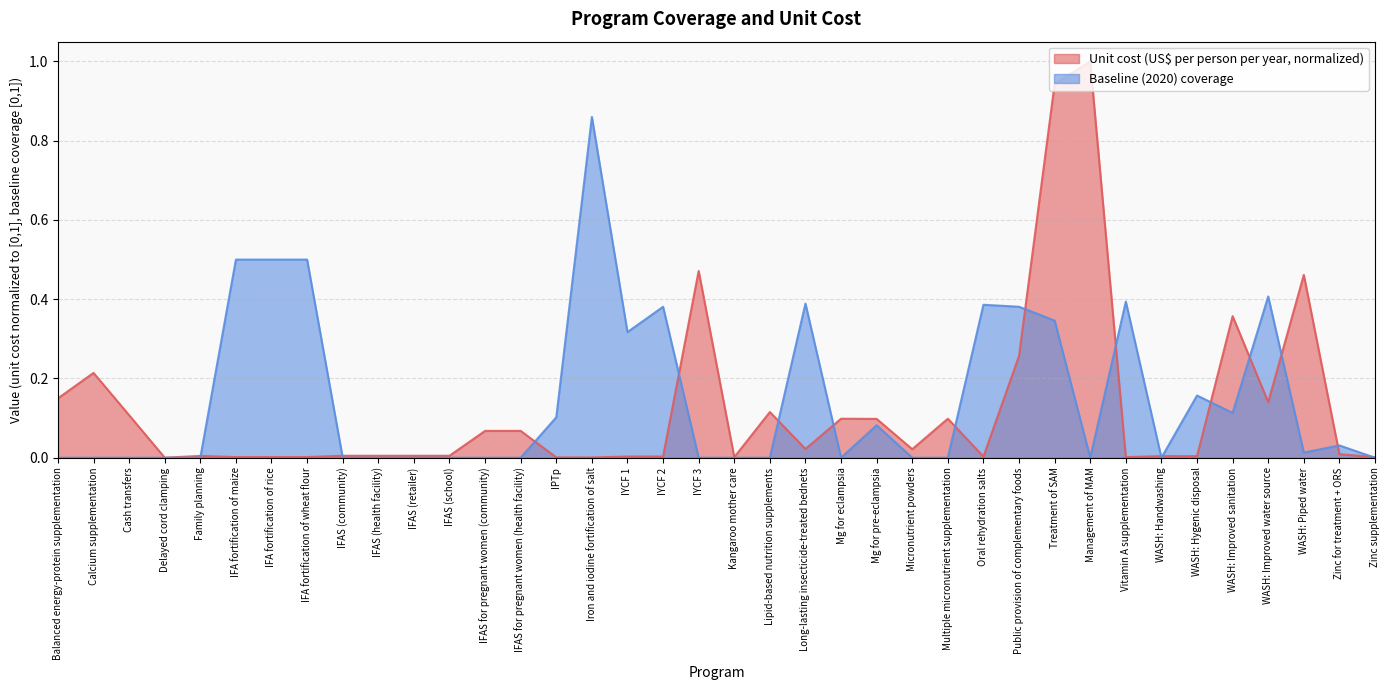

Where is Unit cost (US$ per person per year) nearest to the value 0?

Delayed cord clamping